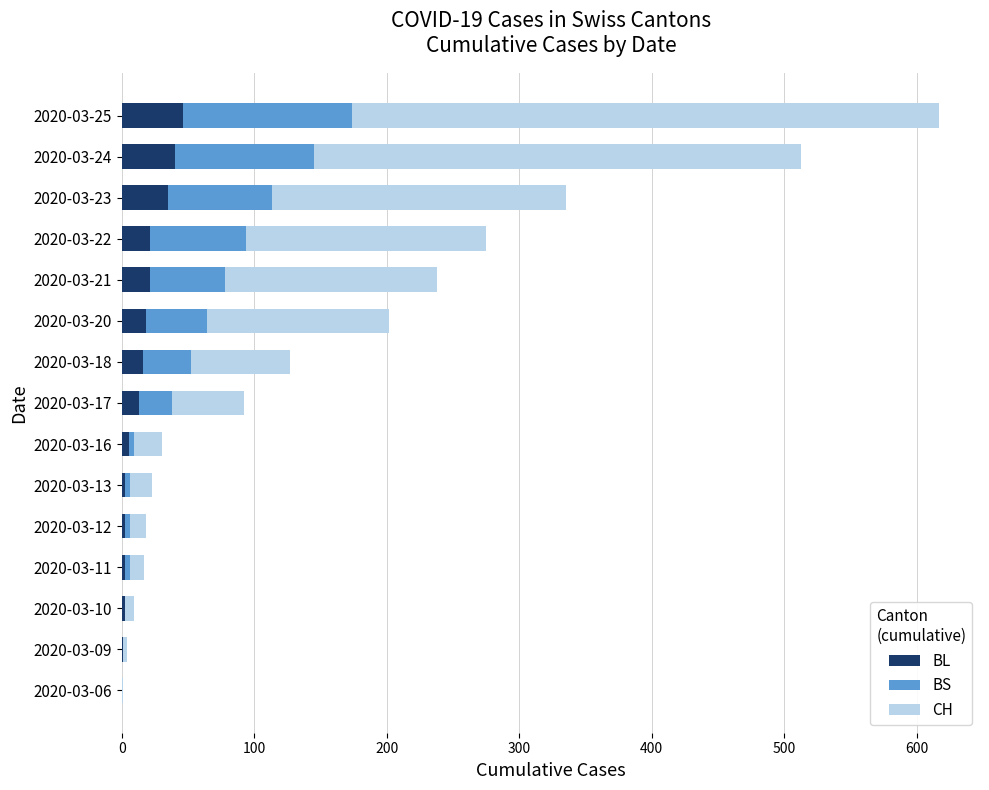

The BL series shows 13 at 2020-03-17. True or false?

True